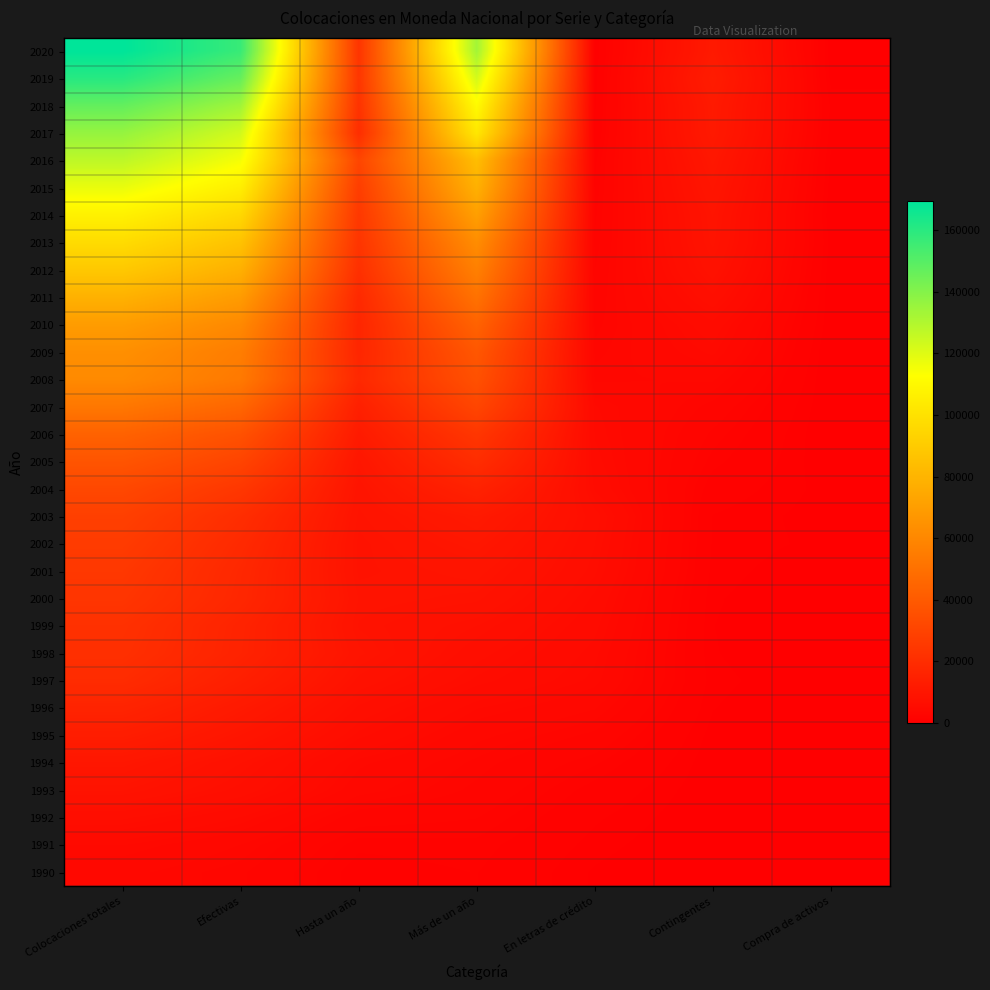

At which category is the sum across all series the highest?

Colocaciones totales